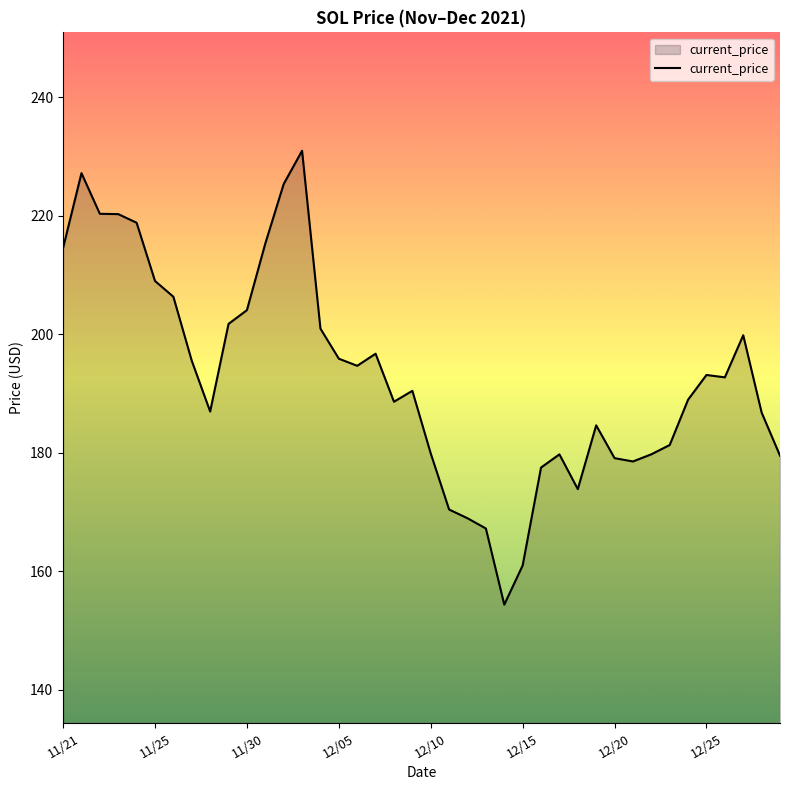

What is the greatest value displayed?

231.0